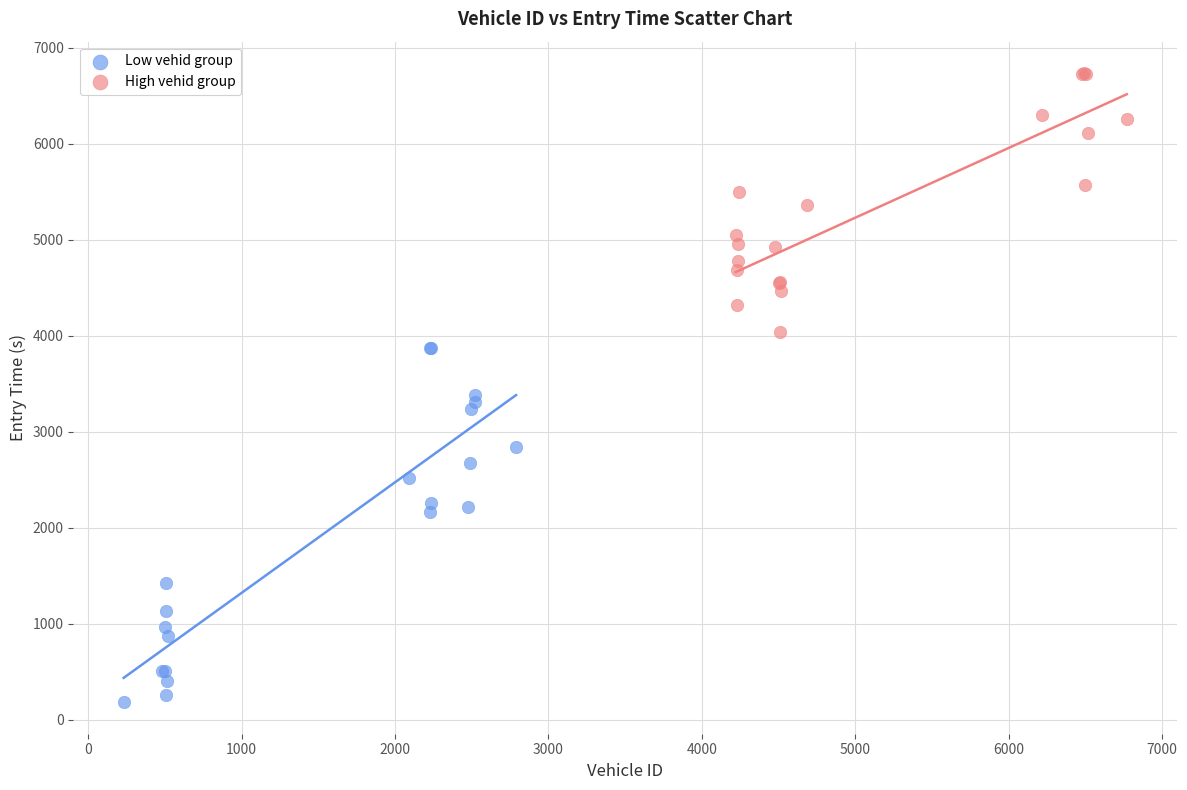

What are all the series names shown in the legend?

Low vehid group, High vehid group